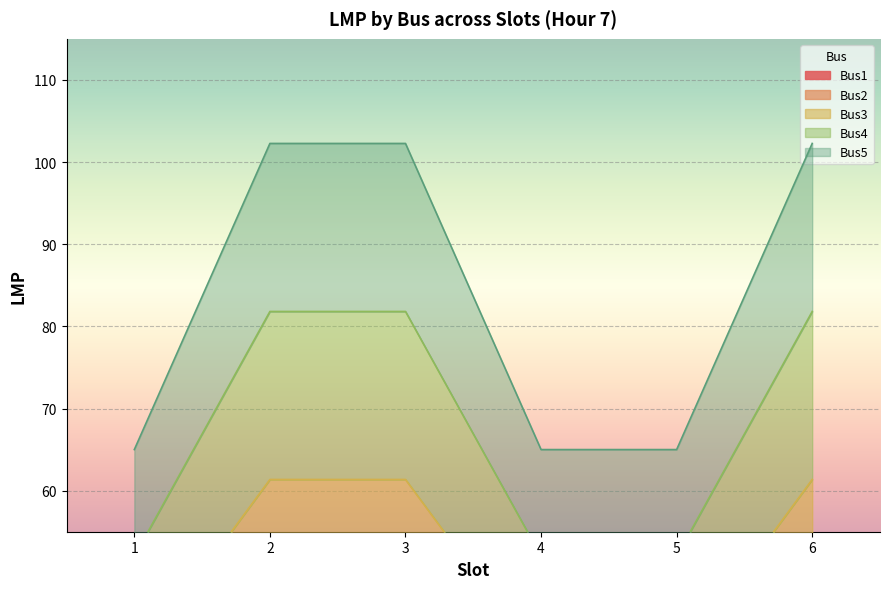

How many lines are shown in the chart?

5